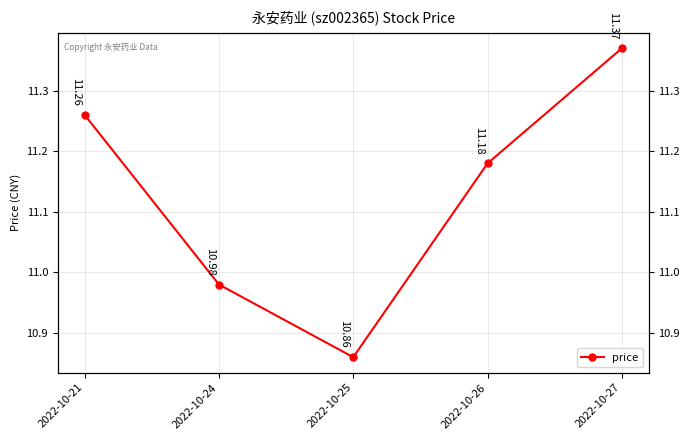

What is the sum of the values at 2022-10-27 and 2022-10-26?

22.5